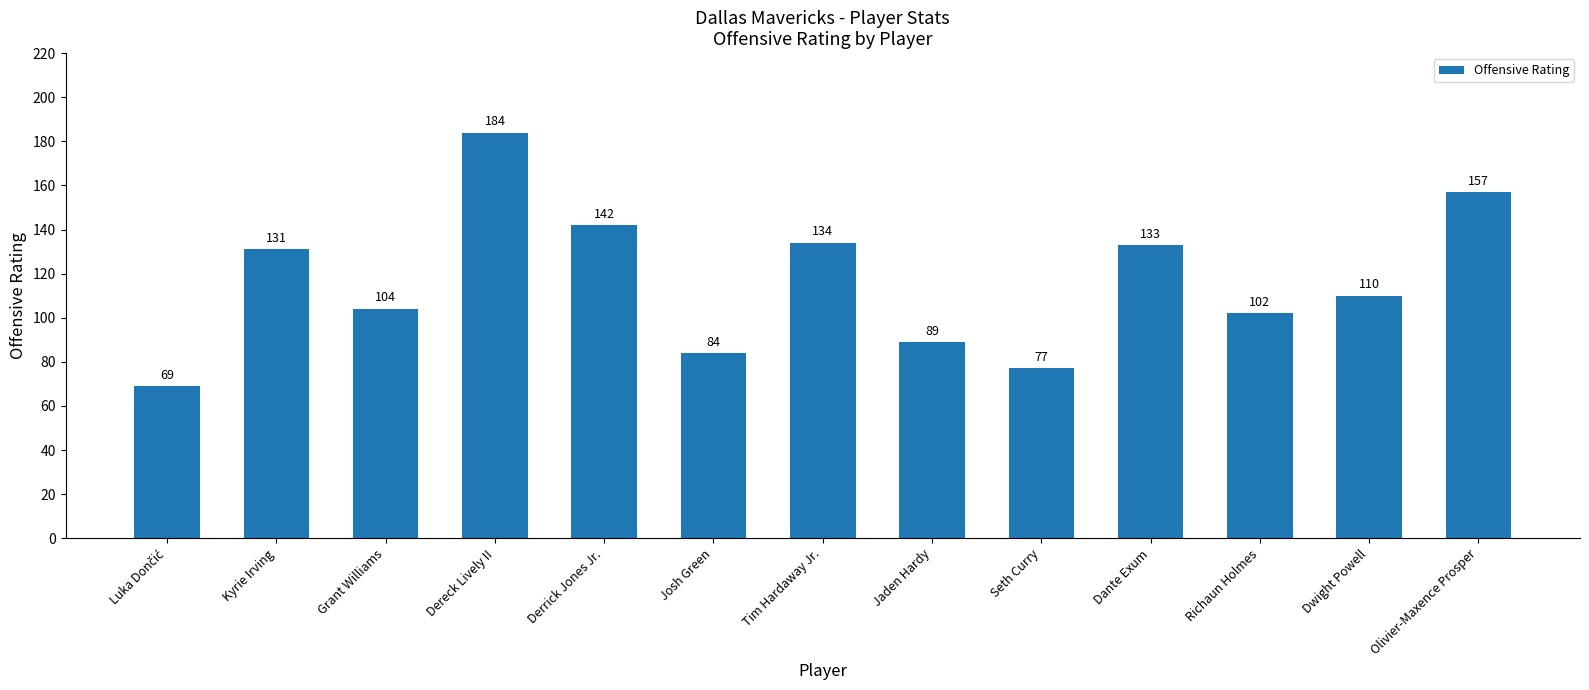

What is the label of the 9th bar from the right?

Derrick Jones Jr.